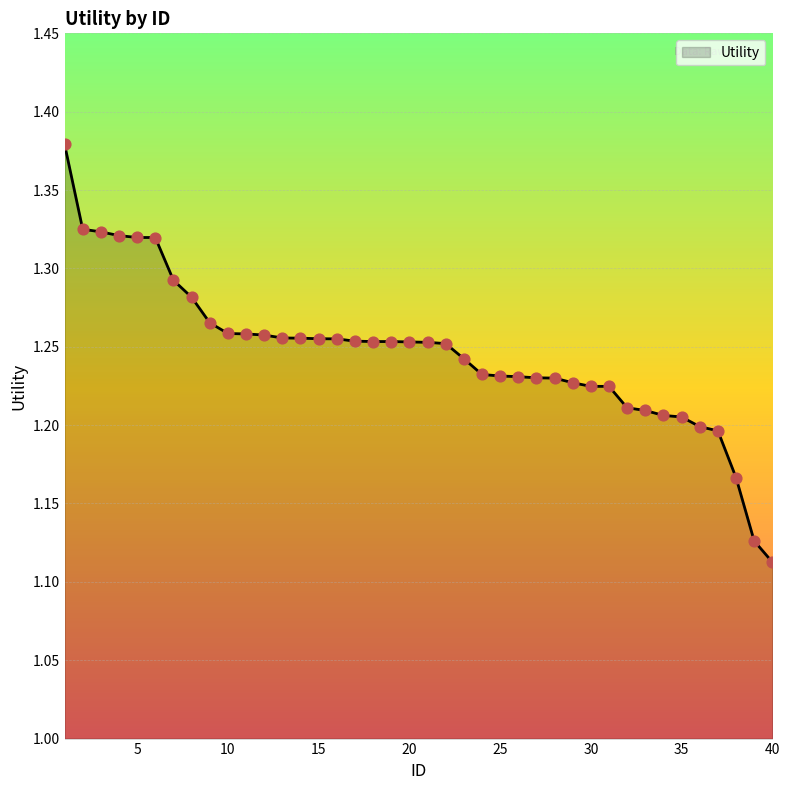

What is the difference between the maximum and minimum values?

0.3